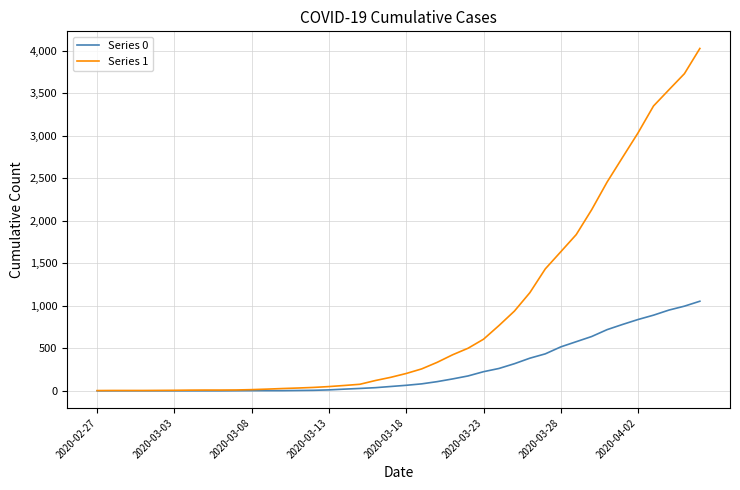

Which series has the largest range (max minus min)?

Series 1